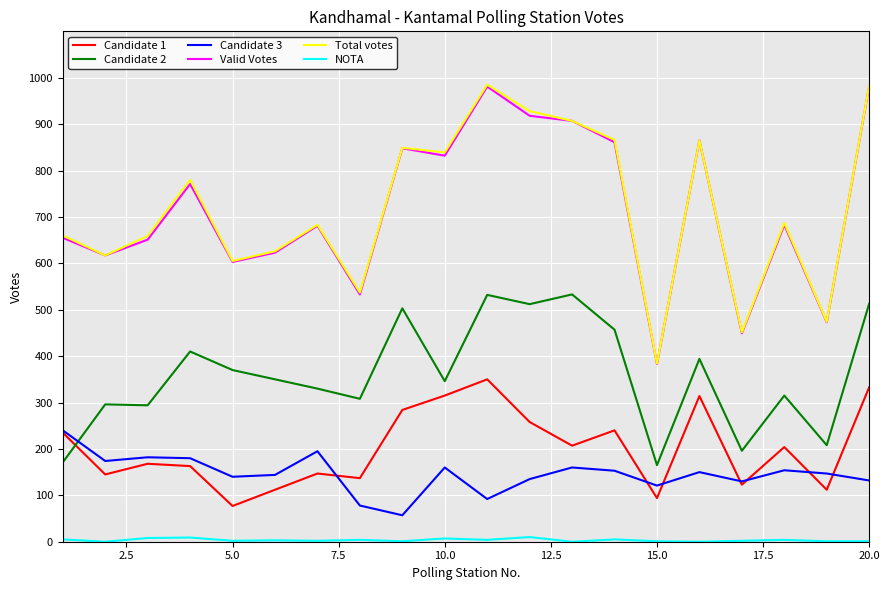

Does the chart display data point markers on the line(s)?

No